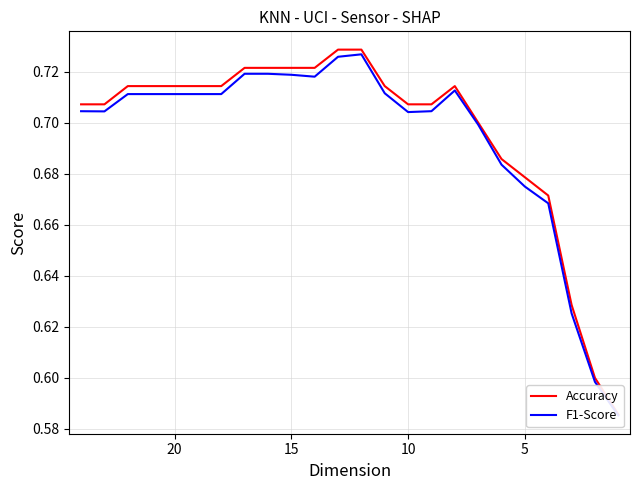

Rank the series by their average value, from highest to lowest.

Accuracy, F1-Score